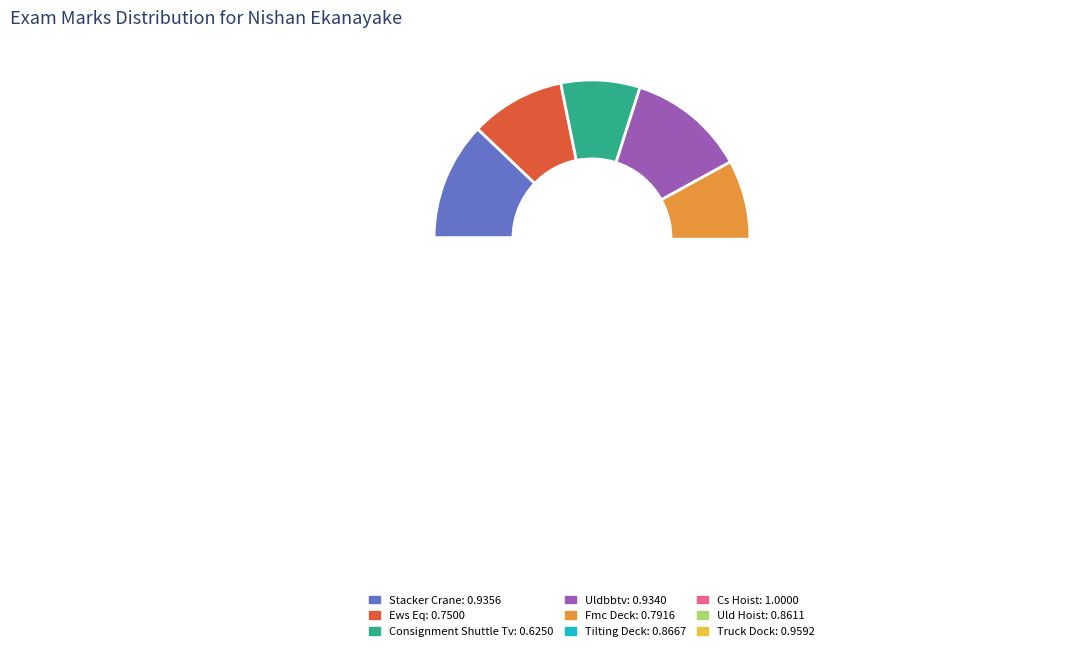

Which has a higher value, Tilting Deck or Uld Hoist?

Tilting Deck